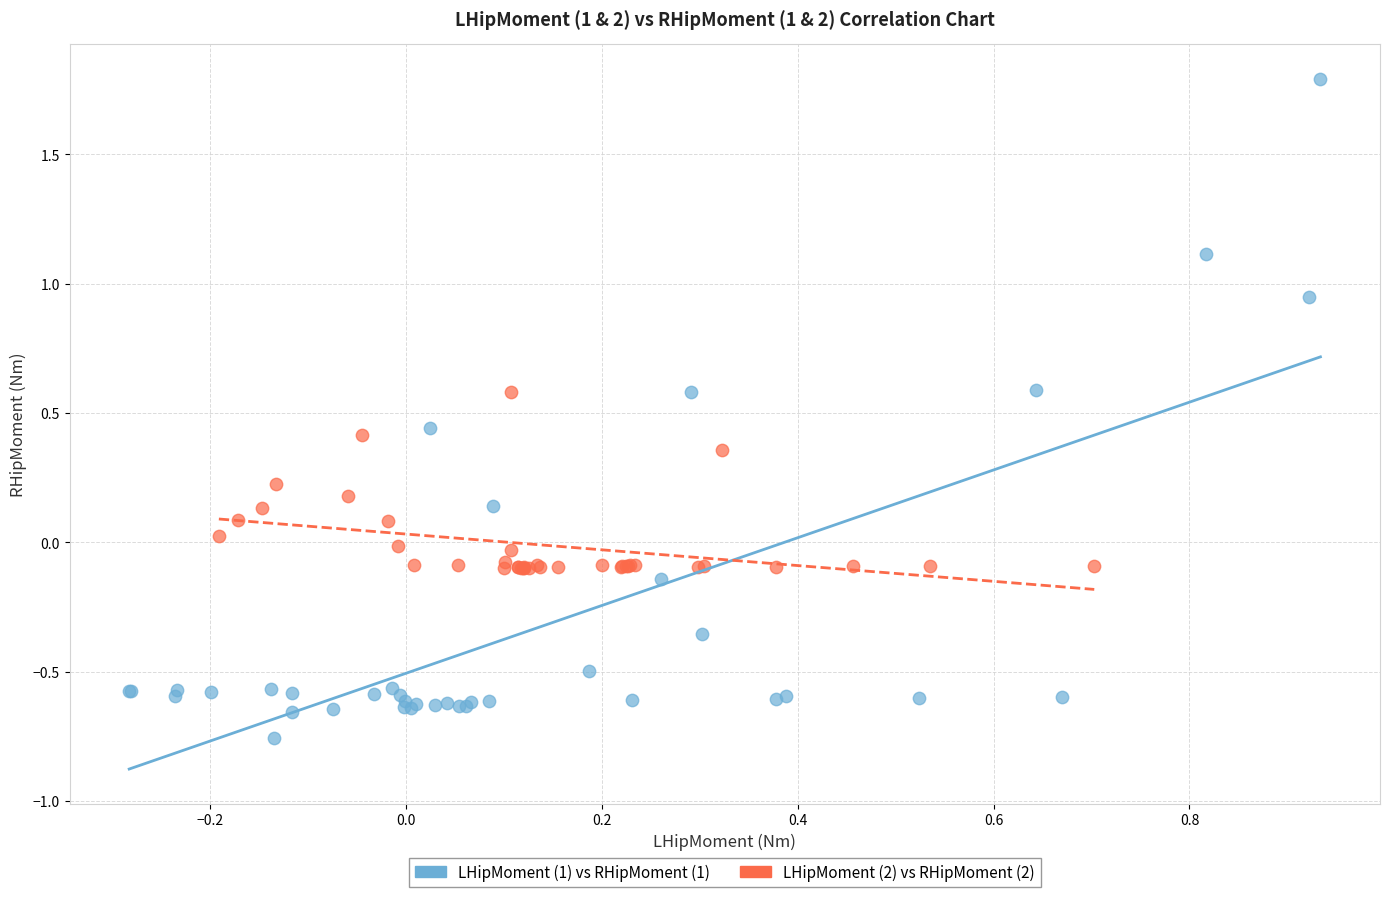

Which series has the largest Y range (max minus min)?

LHipMoment (1) vs RHipMoment (1)